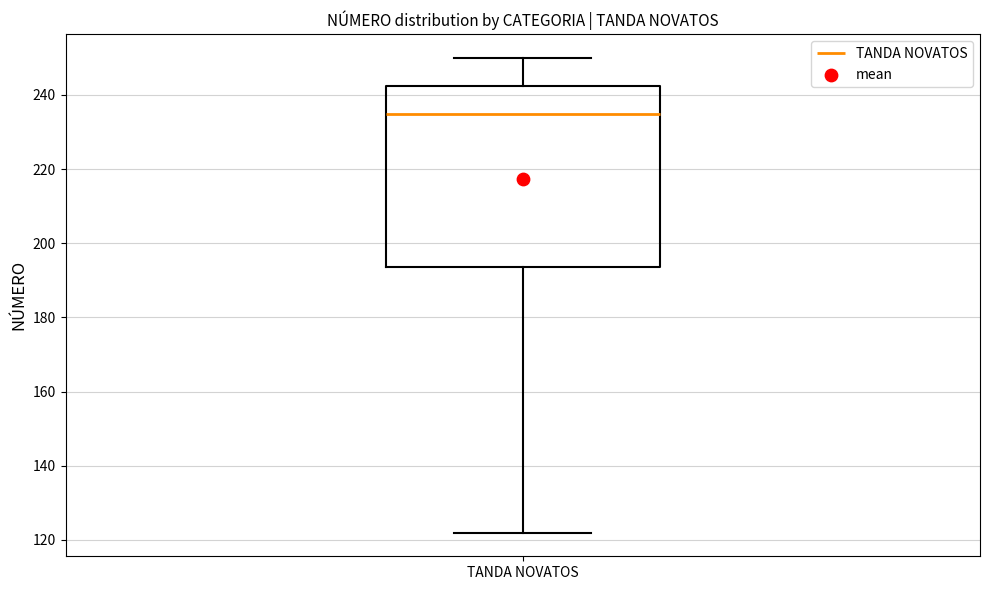

Read this box plot against the y-axis: the position of the median line, the range covered by the box, and the ends of both whiskers. The values are not printed on the chart, so give them approximately, as read against the axis.

median 236, box 194 to 242, whiskers 122 to 250